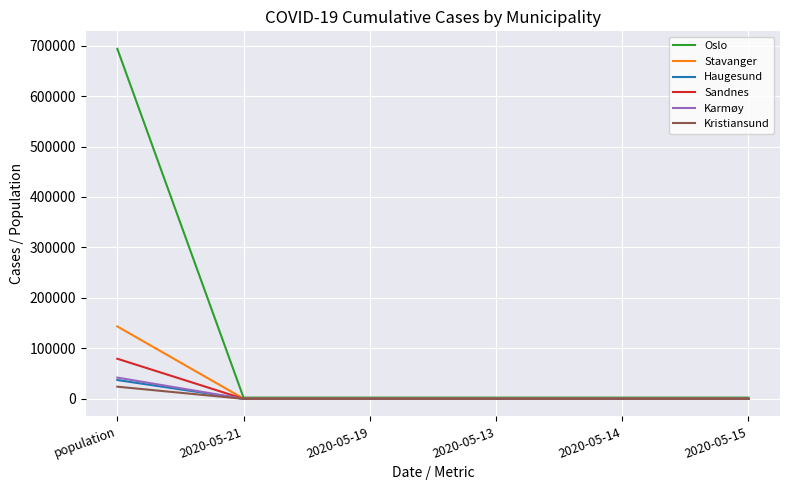

The Karmøy series shows 42186 at population. True or false?

True